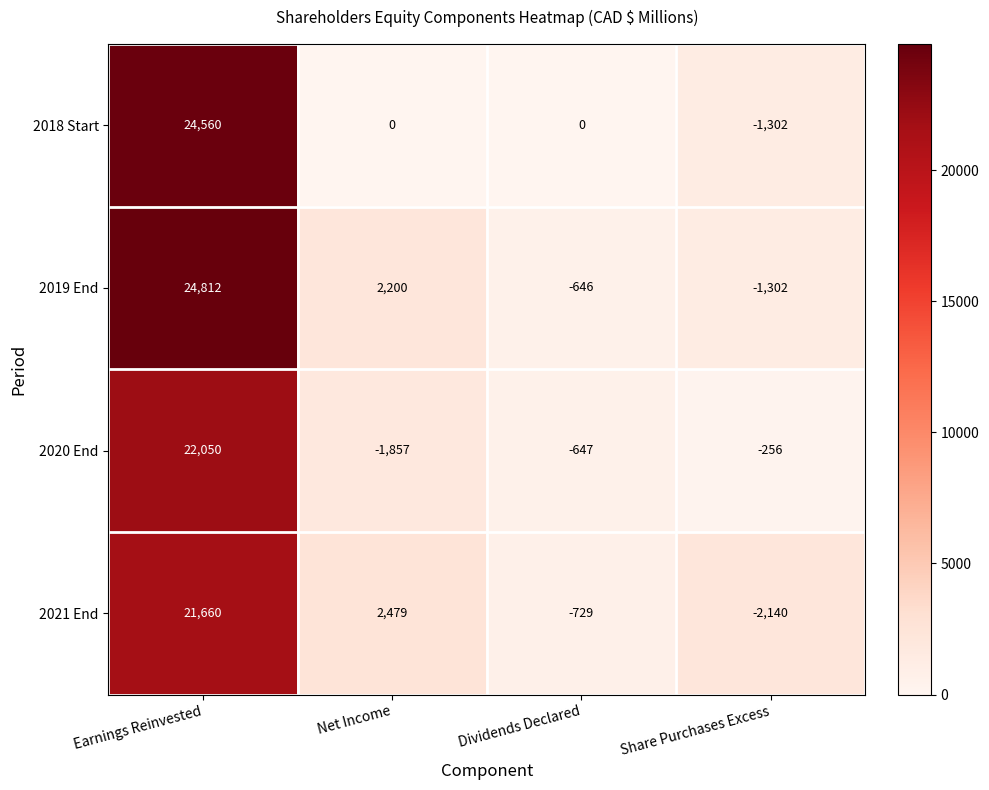

How many data points in 2021 End are less than 2479?

2